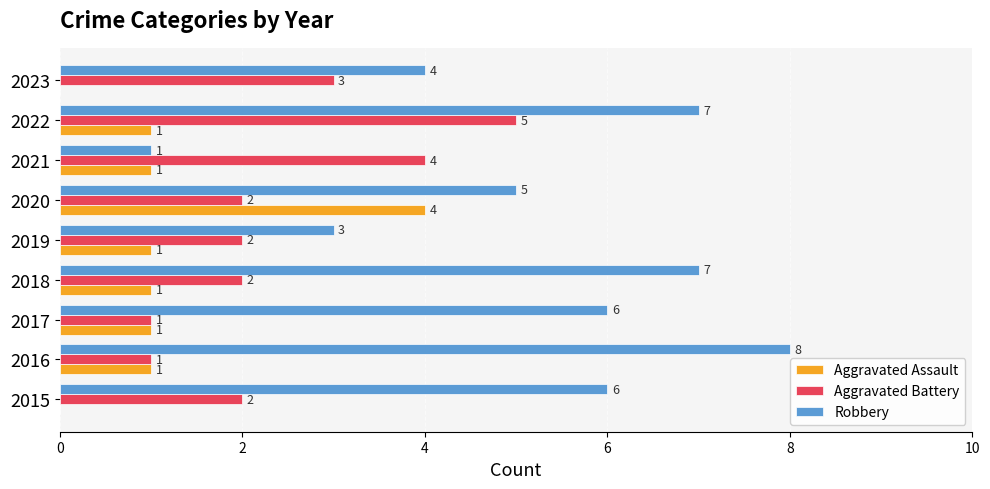

Which series has the widest spread of values?

Robbery